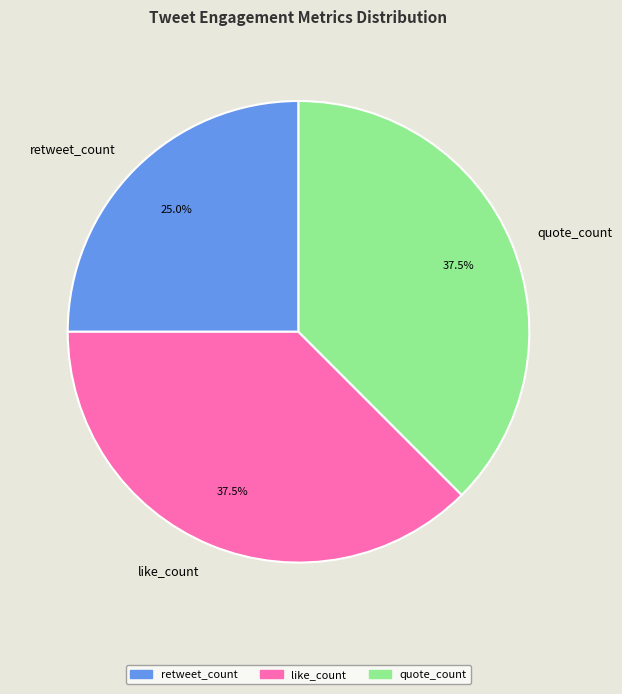

What is the smallest slice in the pie chart?

retweet_count